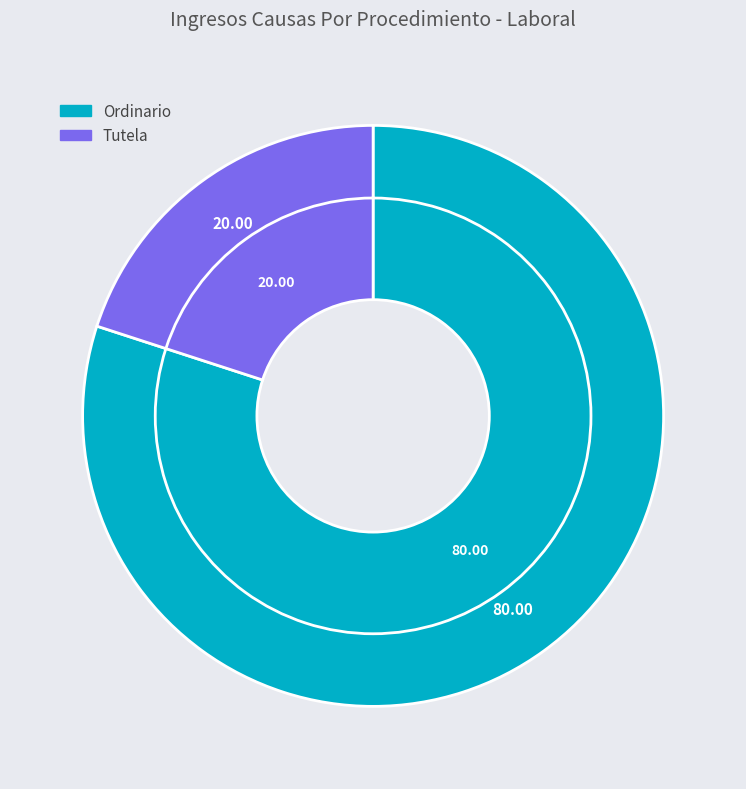

What is the majority slice?

Ordinario